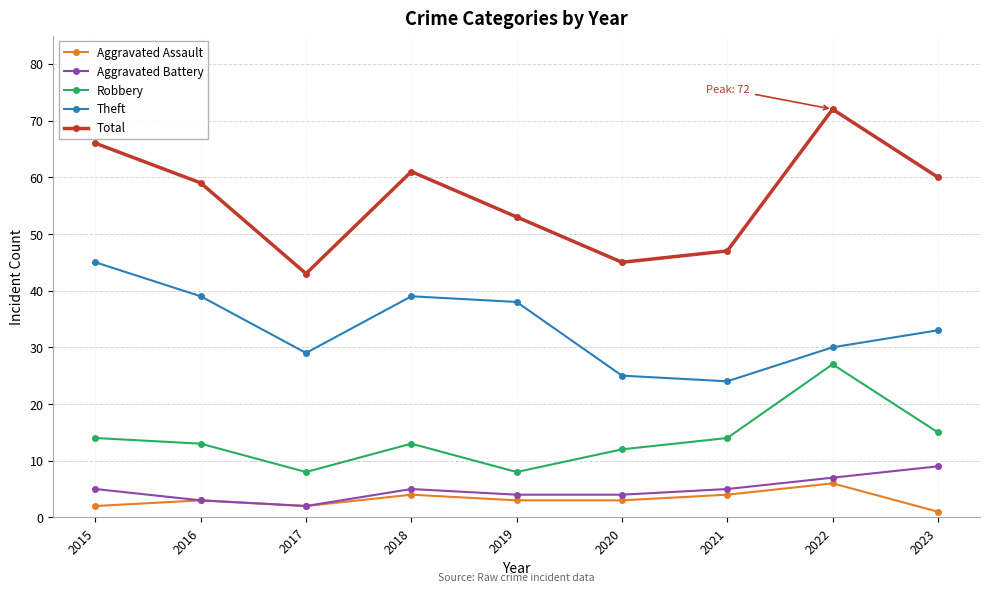

At which category does Robbery reach its first local peak?

2018